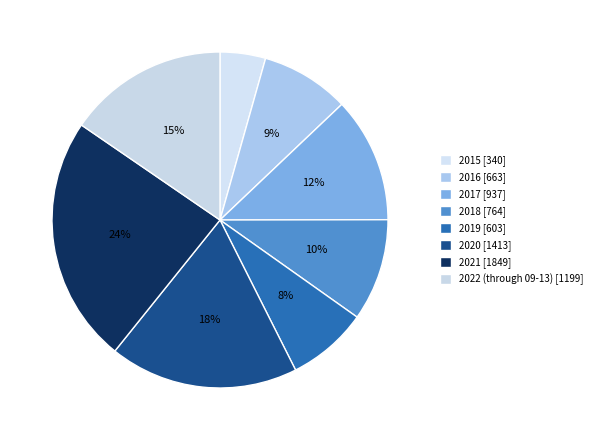

To the nearest percent, what portion does 2017 represent?

12%